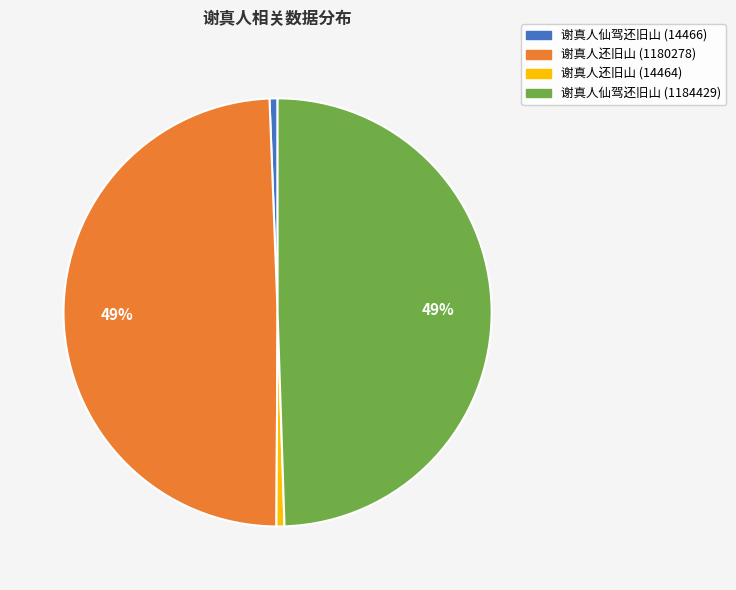

What is the ratio of the value at 谢真人还旧山 (1180278) to the value at 谢真人仙驾还旧山 (1184429)?

1.0